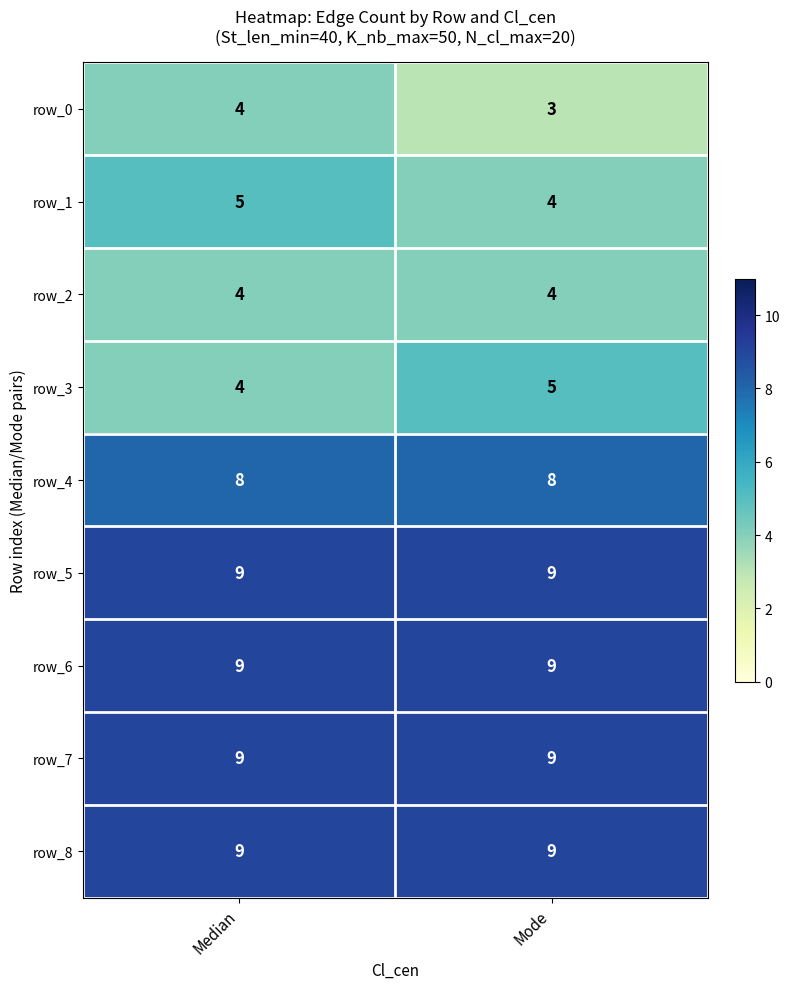

What is the maximum value for row_4?

8